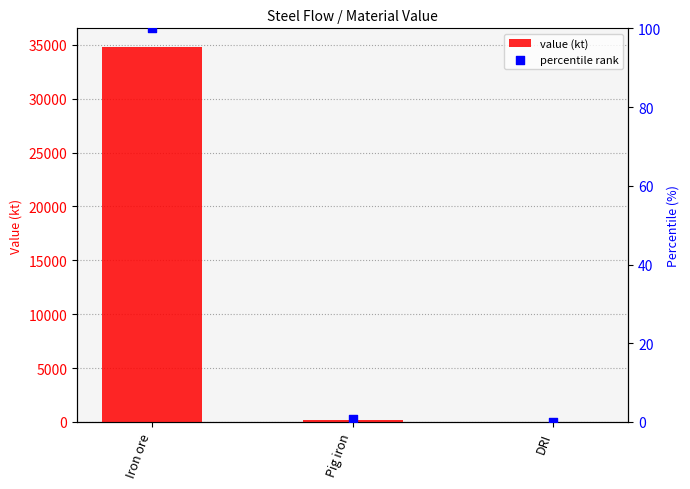

Which series reaches the minimum Y coordinate?

percentile rank